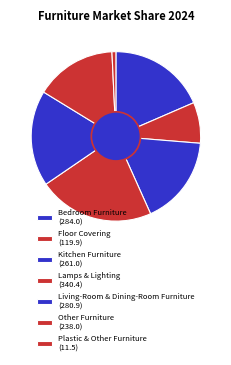

Is it true that Bedroom Furniture is 18% of the pie?

True